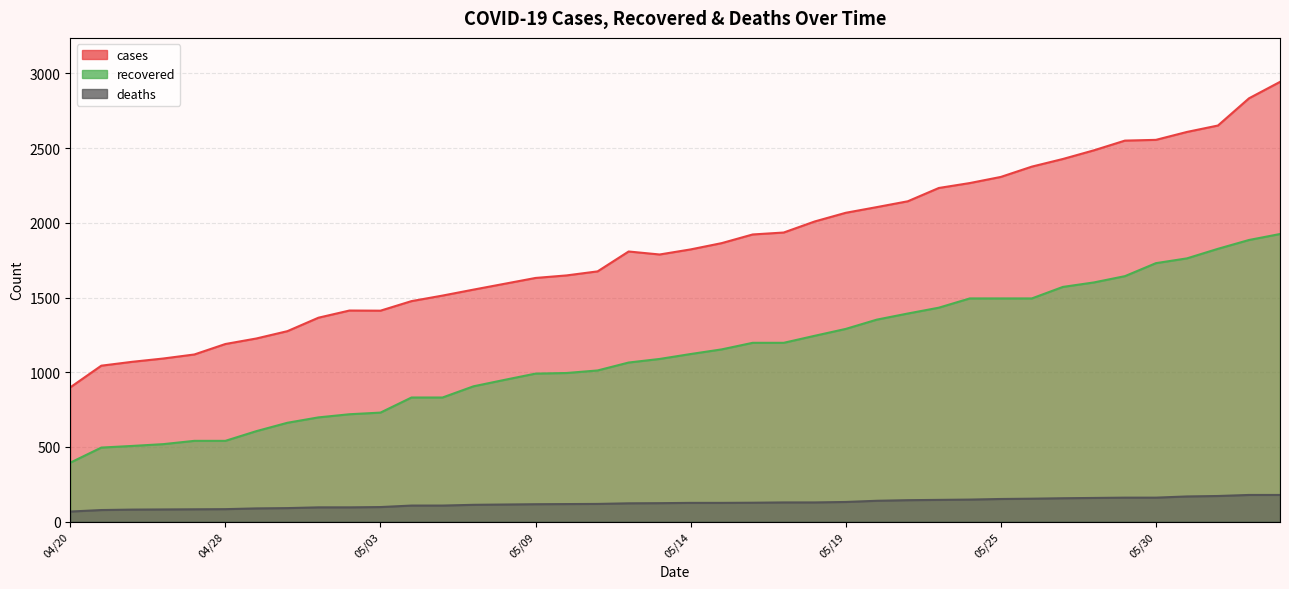

True or false: deaths and recovered intersect in this chart.

False